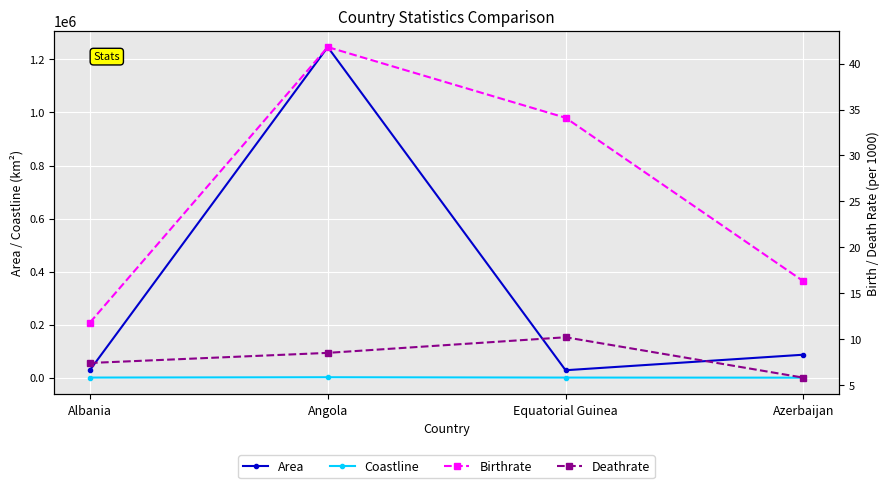

In Birthrate, how many points are higher than both neighbors (excluding endpoints)?

1